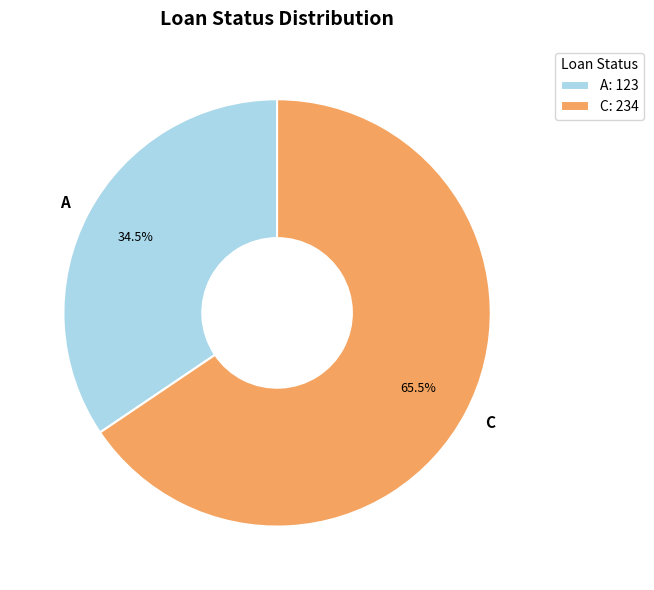

To the nearest percent, what is the difference between the A and C slice percentages?

31%